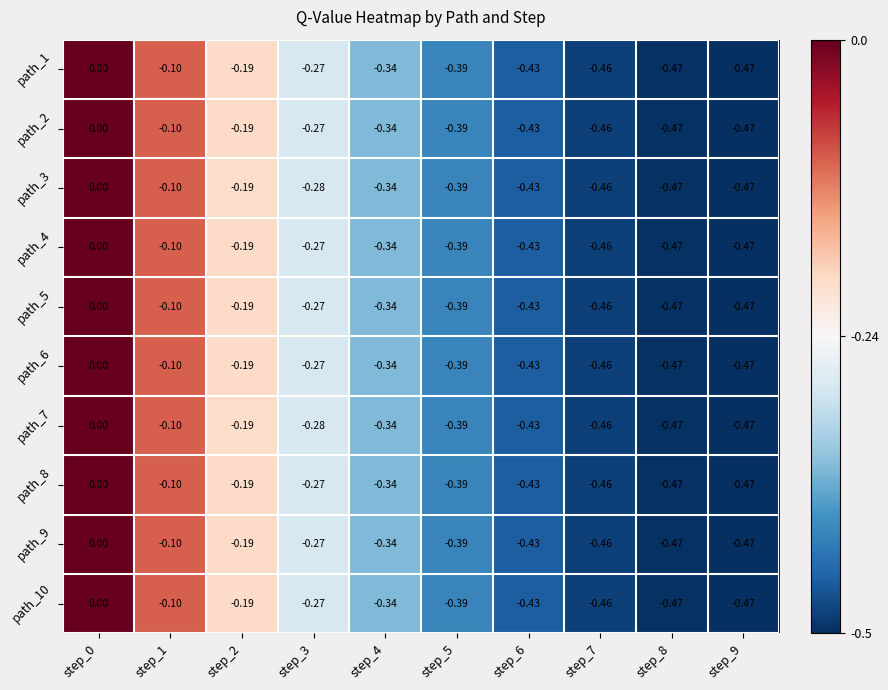

Is the value of path_8 at step_3 greater than the value of path_1 at step_5?

Yes